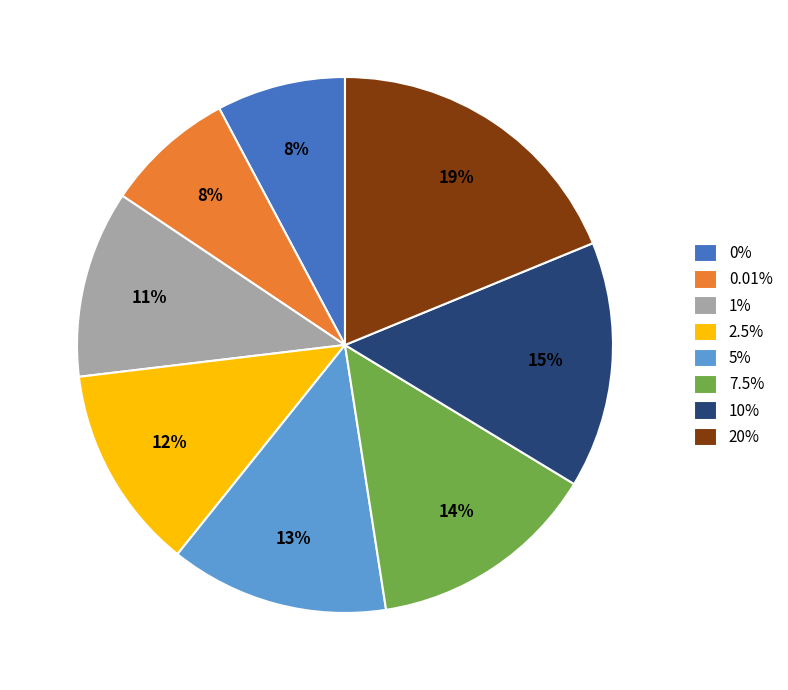

To the nearest percent, what percentage of the pie is 0.01%?

8%